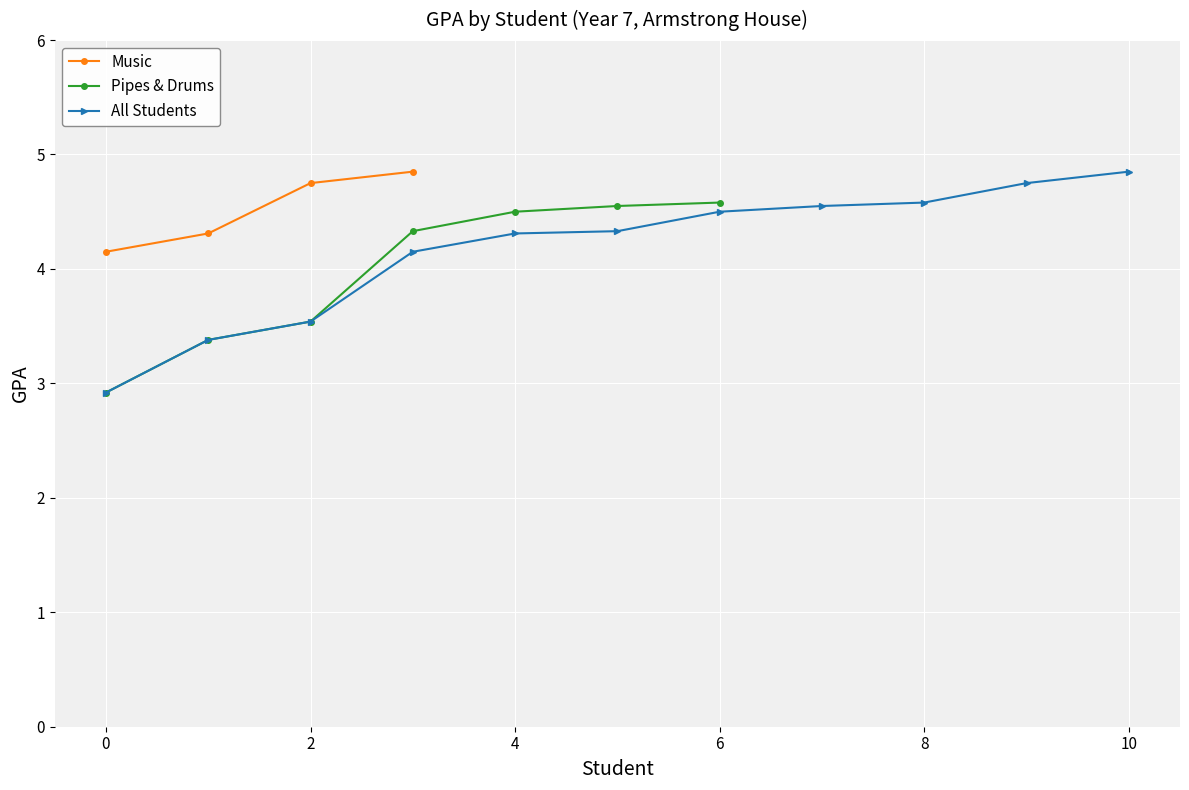

True or false: Music has a value of 2.2 at 2.

False